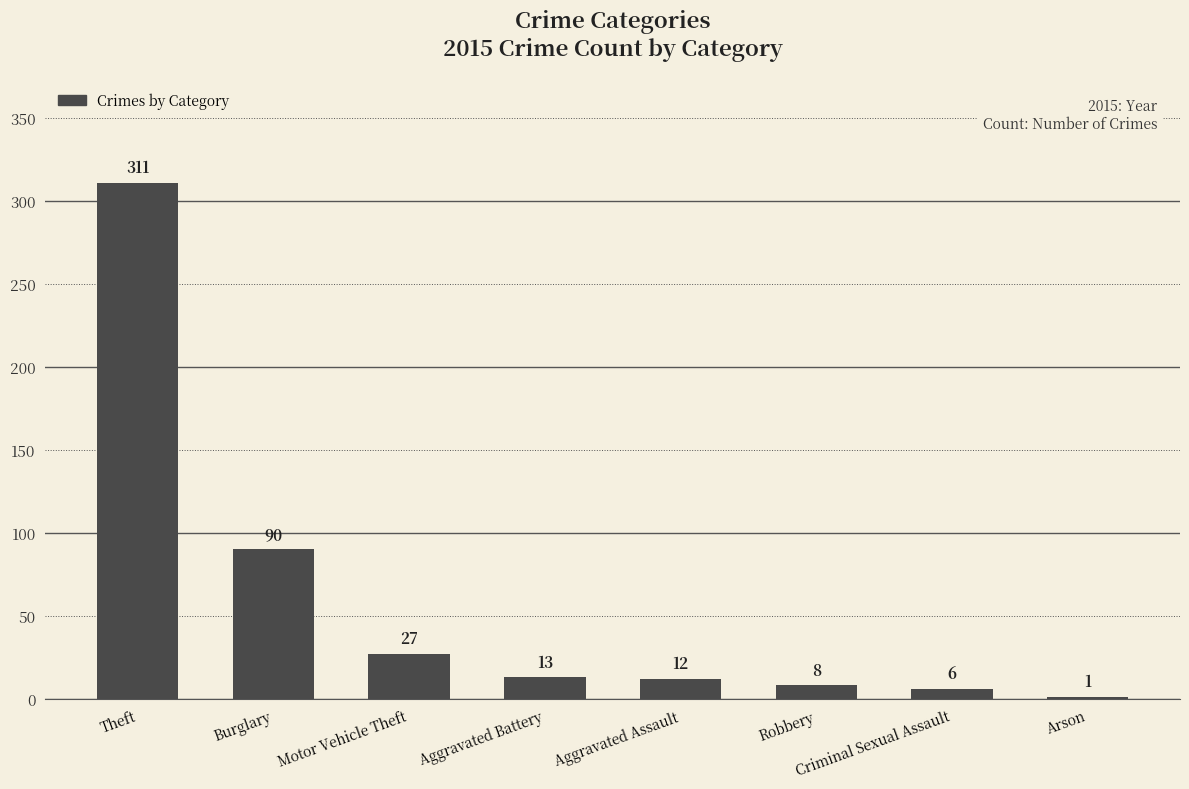

At which label does the data first exceed 13?

Theft